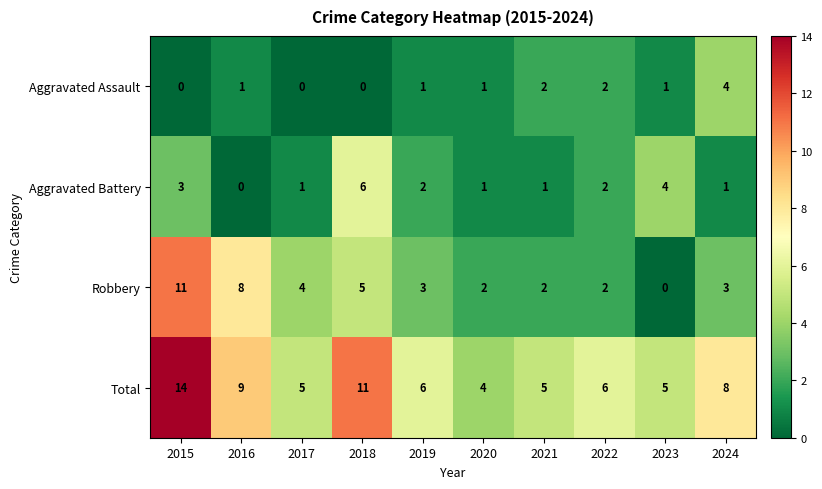

Which category has the highest value in the Robbery series?

2015